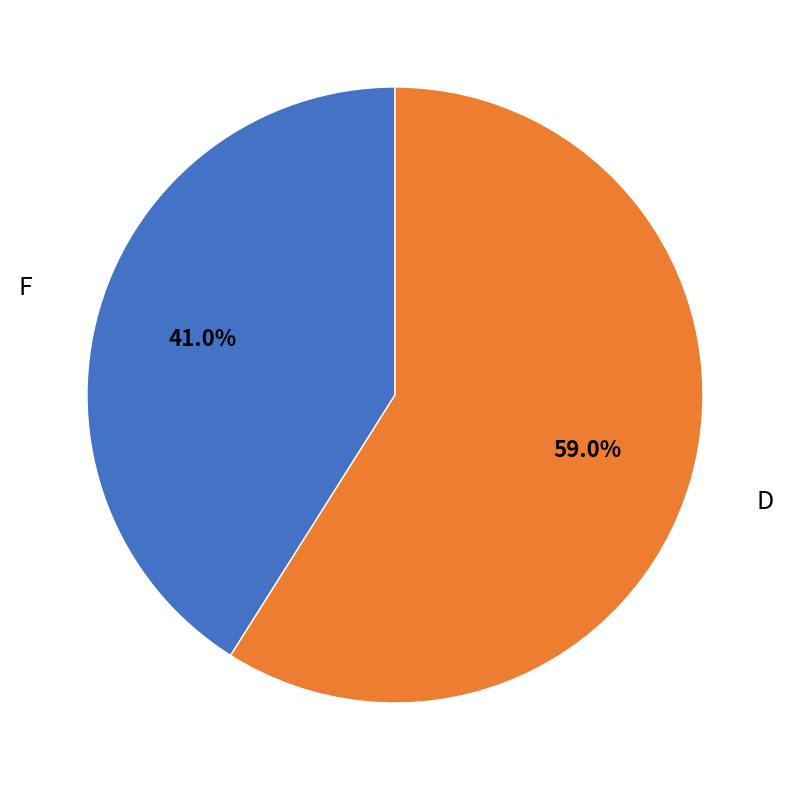

Is there a majority slice in this chart?

Yes